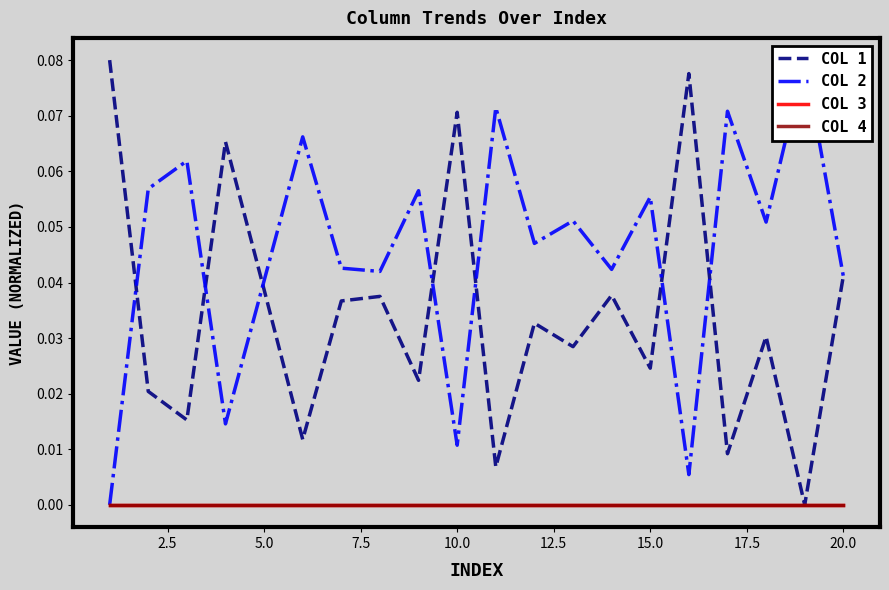

True or false: COL 3 and COL 4 cross at least once.

False